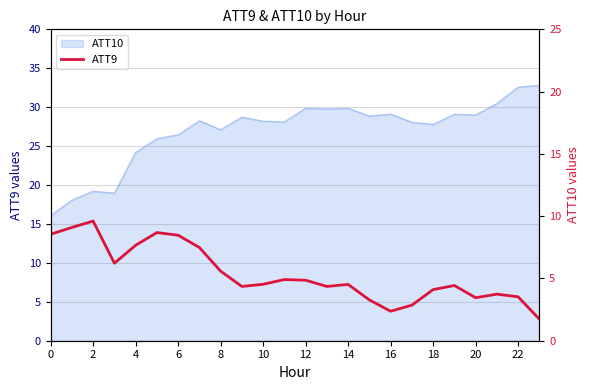

Is it true that the value at 21 is 3.7?

True